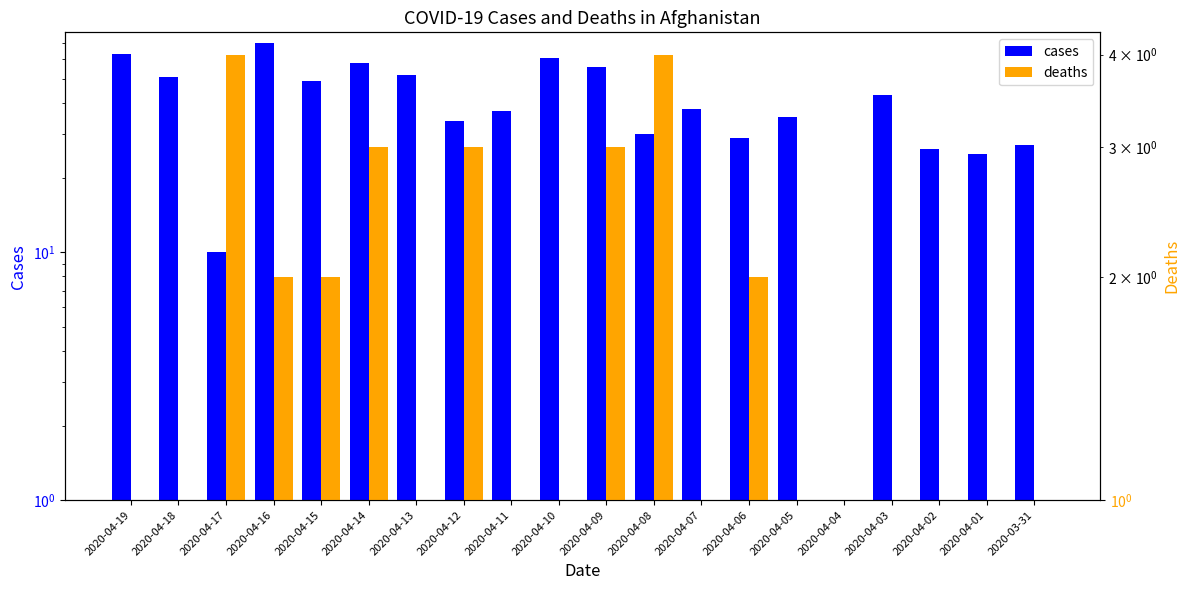

What is the label of the 5th bar from the right?

2020-04-04